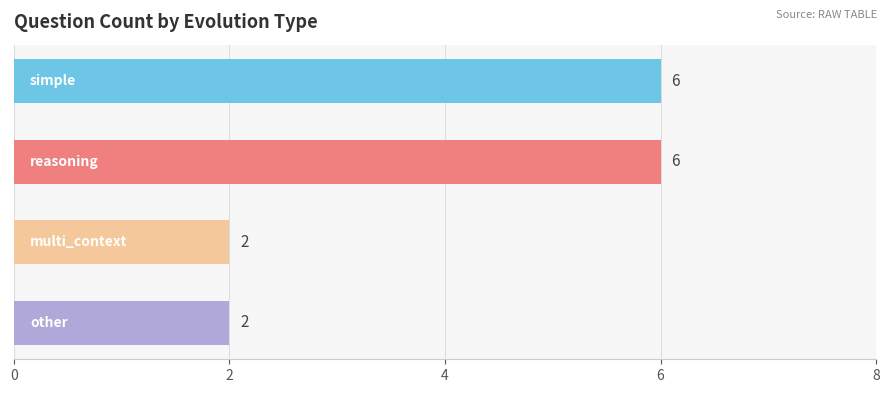

What is the sum of all values?

16